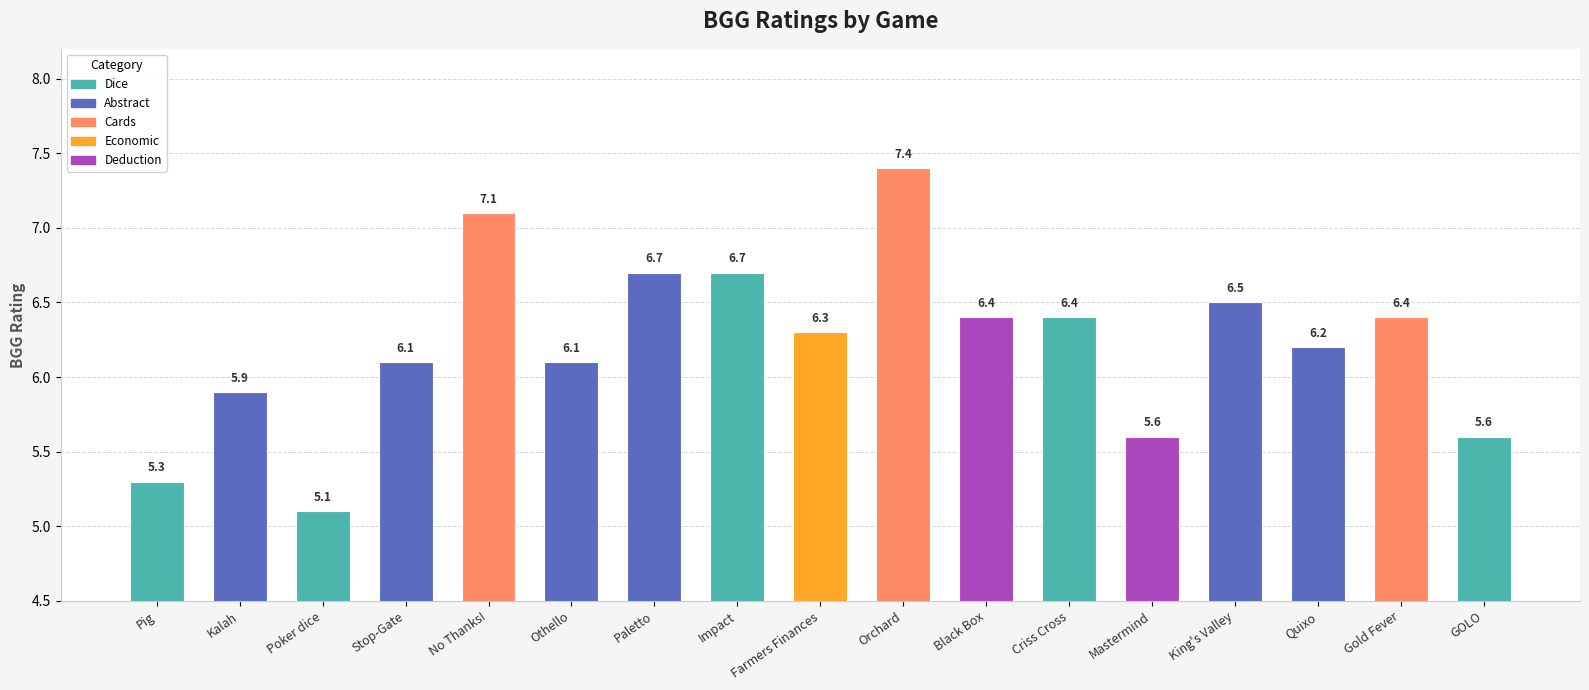

The value at Poker dice is 6.8. True or false?

False